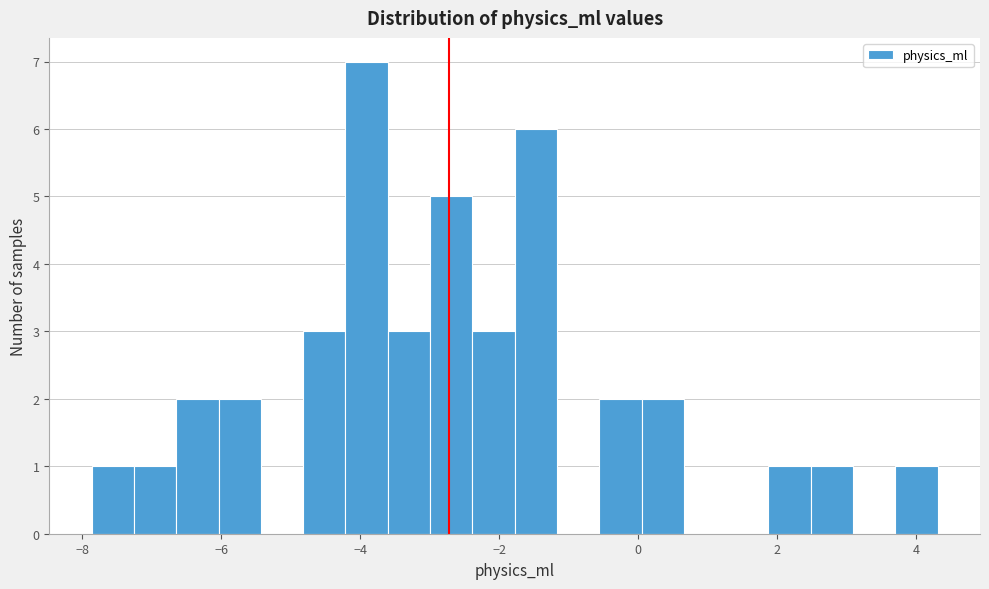

Around what value on the x-axis is the tallest bar? Give the approximate position of its centre, as read against the axis.

-4.0